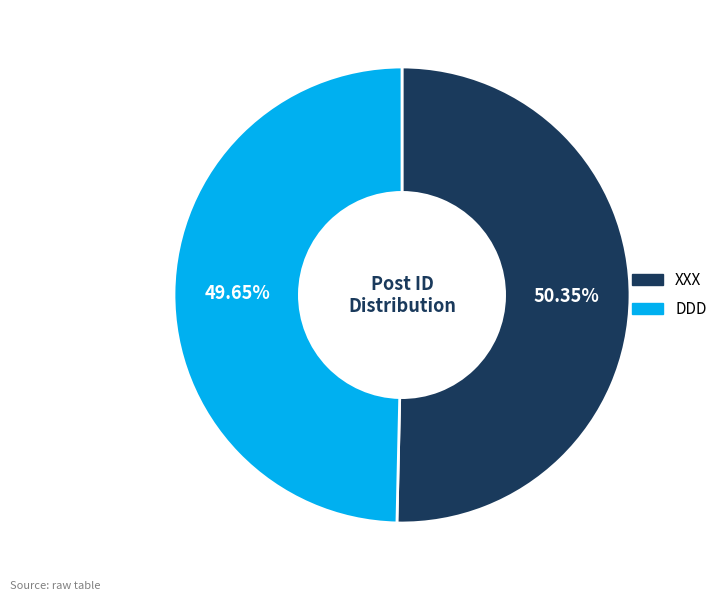

Combined, do XXX and DDD account for over 50%?

Yes